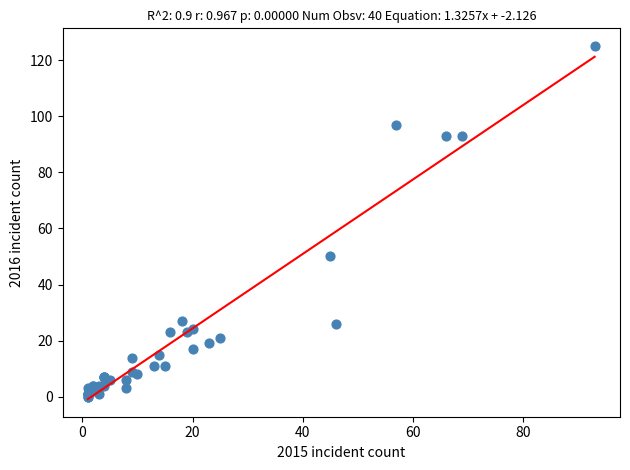

What Y value in the scatter plot is closest to 62?

50